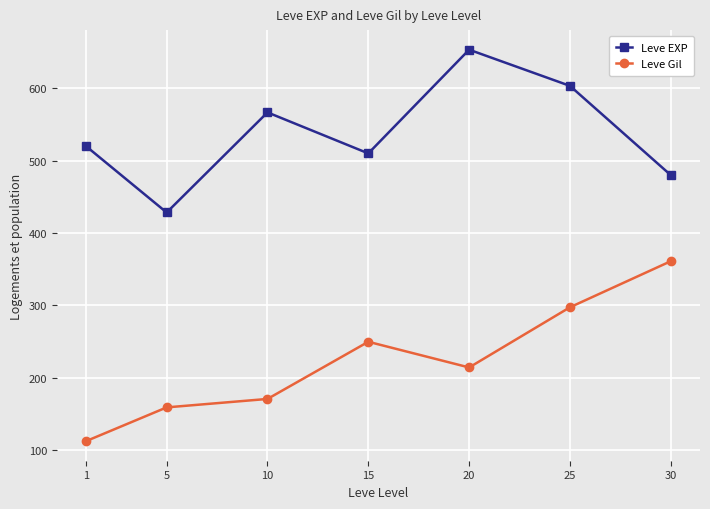

What is the sum of the Leve EXP values at 20 and 15?

1163.3